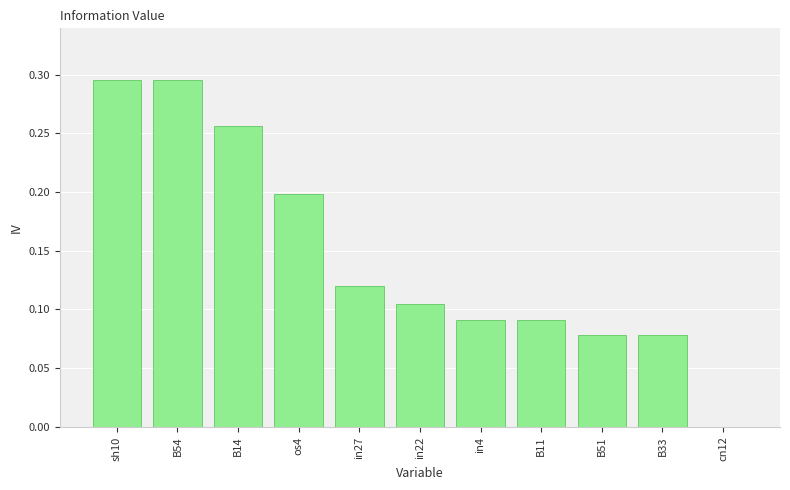

Count the values in the range 0 to 1.

11